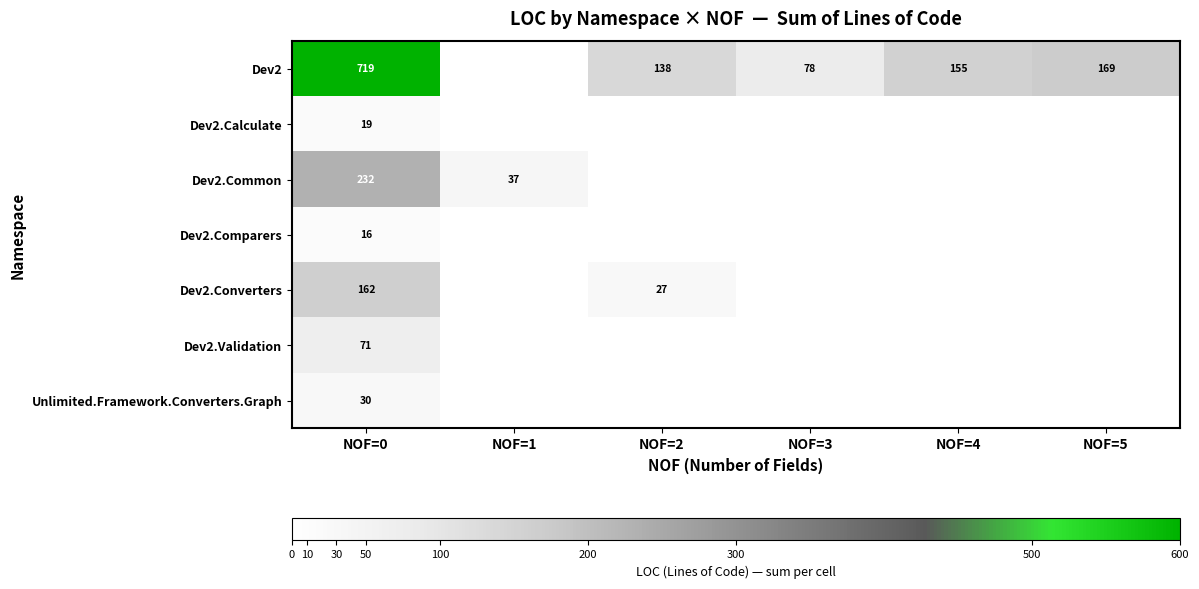

Which category has the lowest value across all series?

NOF=0